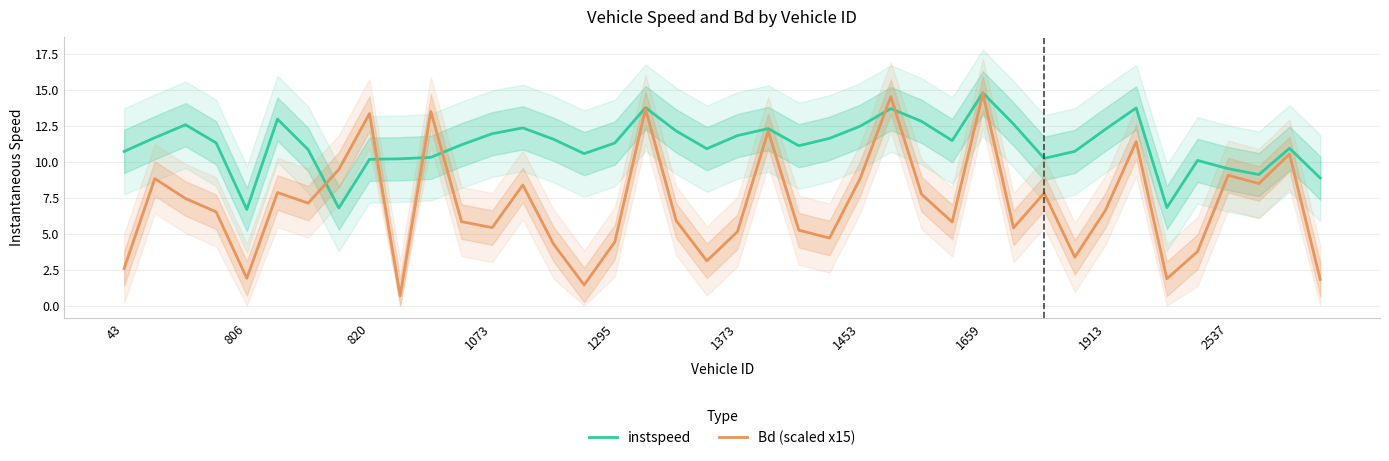

What is the difference between the second highest and minimum values in the Bd (scaled x15) series?

13.8